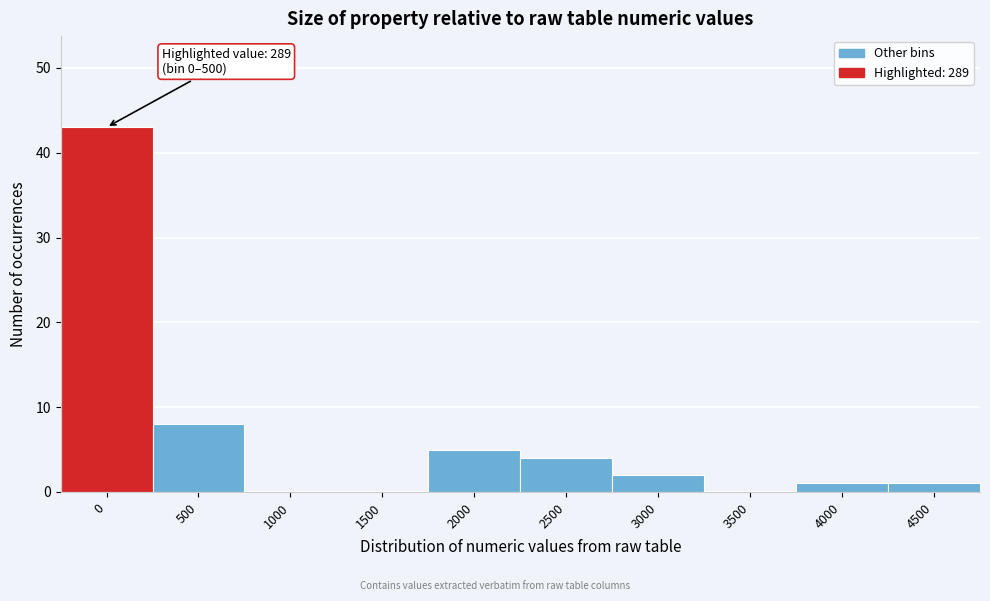

Reading left to right, extract all data points from this chart.

0=43	500=8	1000=0	1500=0	2000=5	2500=4	3000=2	3500=0	4000=1	4500=1